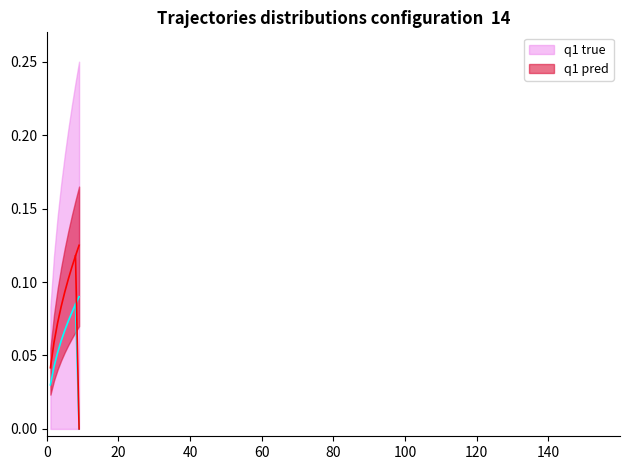

What is the value of the q1 true point at the 6th from the left?

0.1